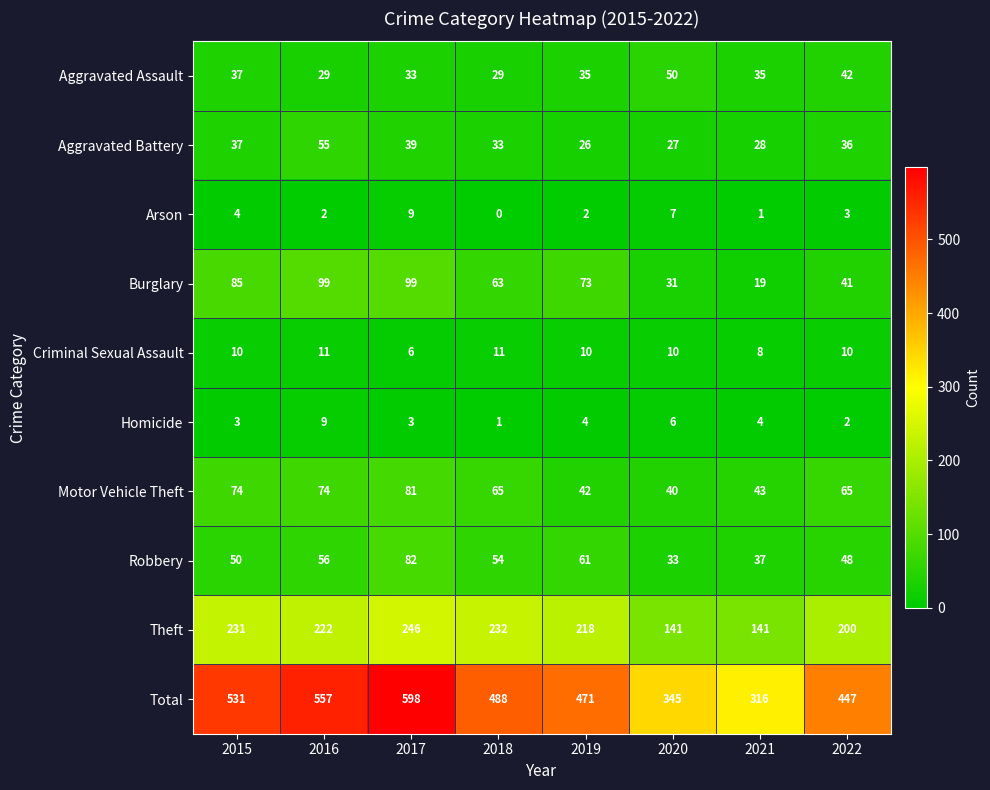

Count the number of data series in this chart.

10